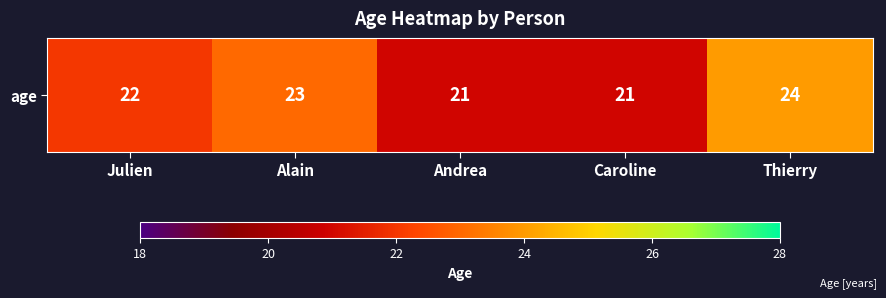

What is the ratio of the value at Thierry to the value at Andrea?

1.1